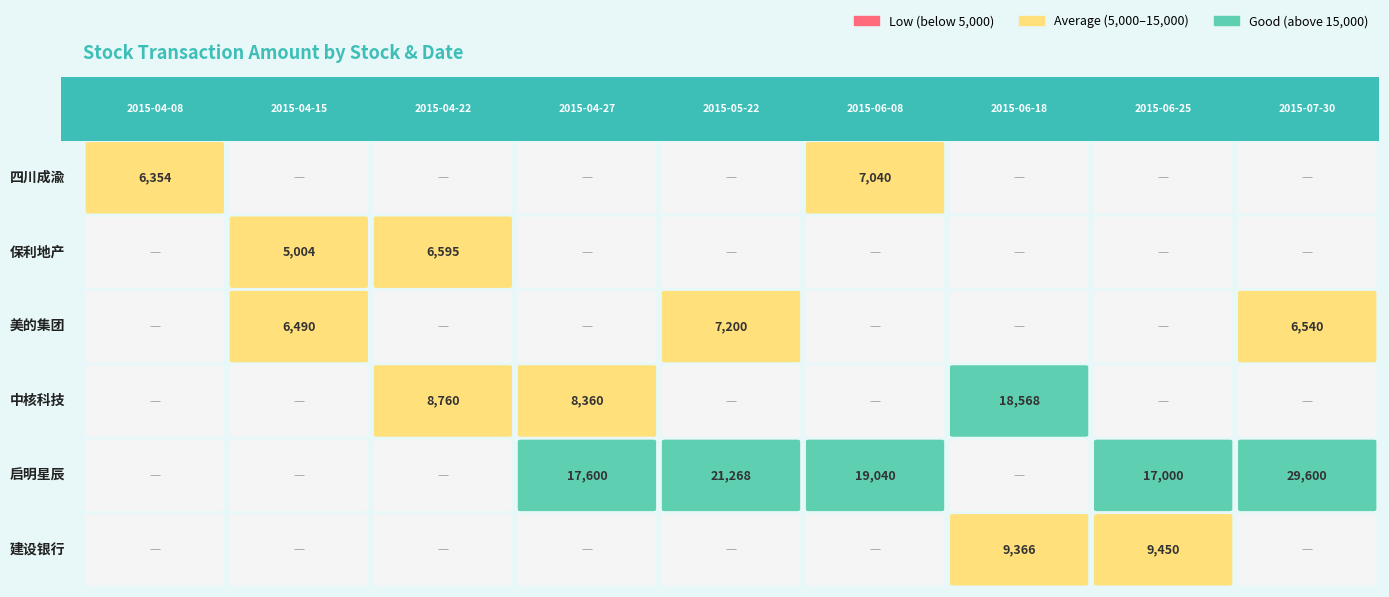

Which label corresponds to the smallest value in the chart?

2015-04-15